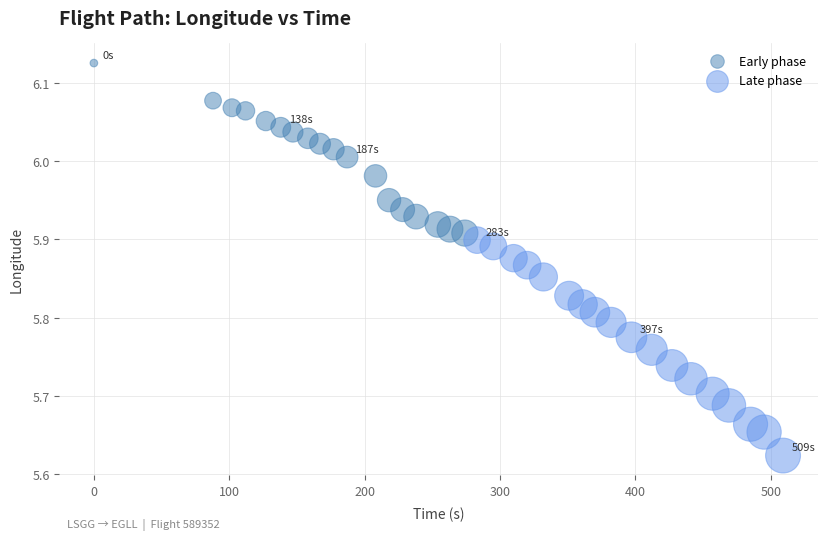

Which series contains the highest Y value?

Early phase